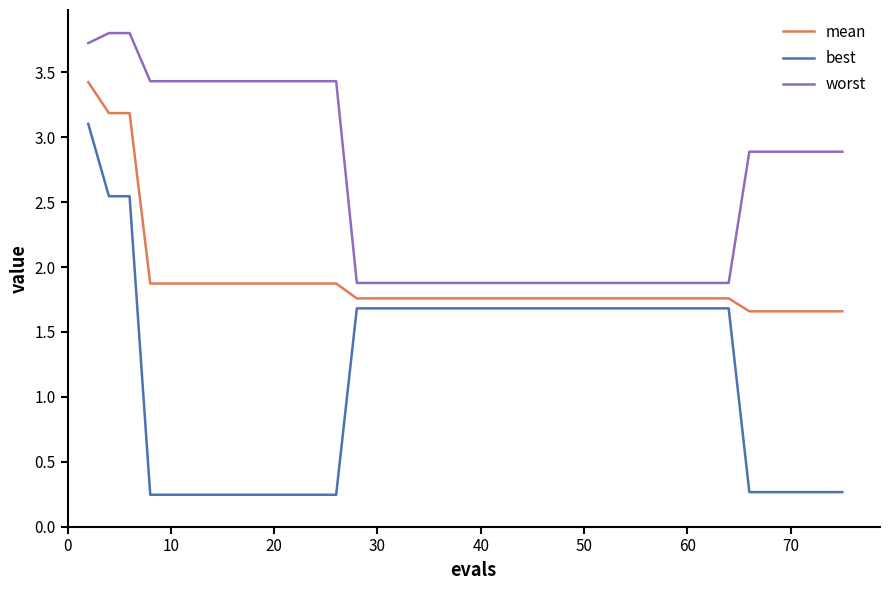

What is the greatest value displayed?

3.8